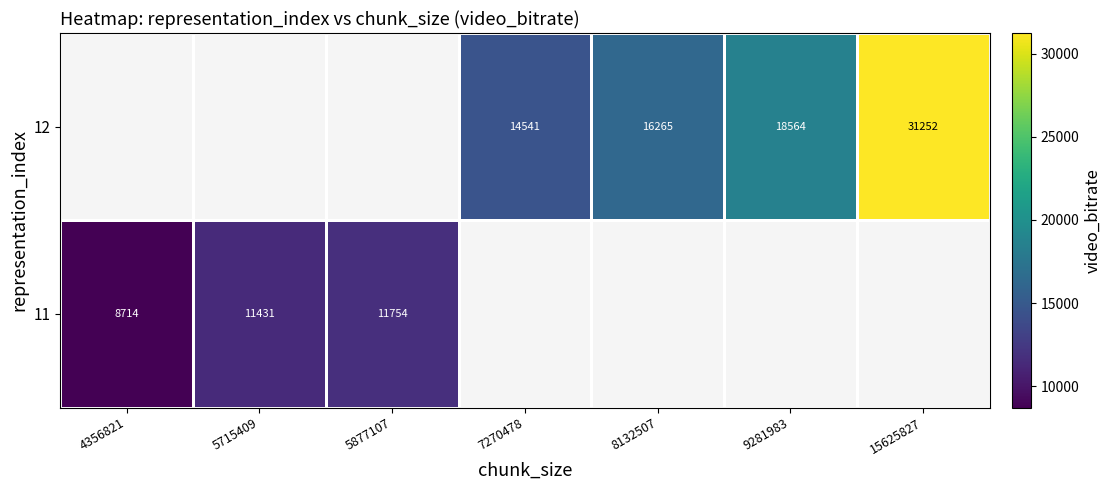

List the series in order of their peak value, highest first.

11, 12